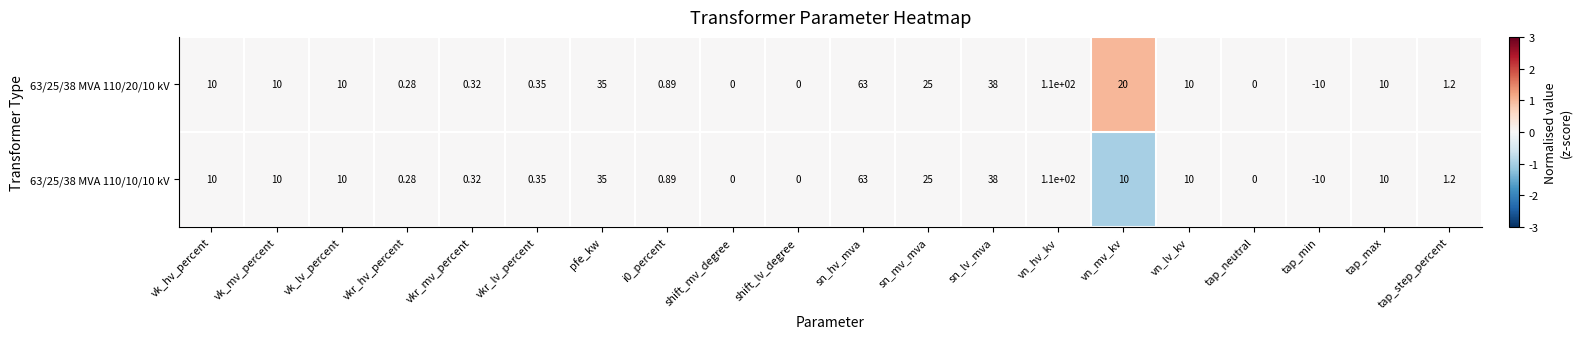

Where is 63/25/38 MVA 110/10/10 kV nearest to the value 50?

sn_lv_mva